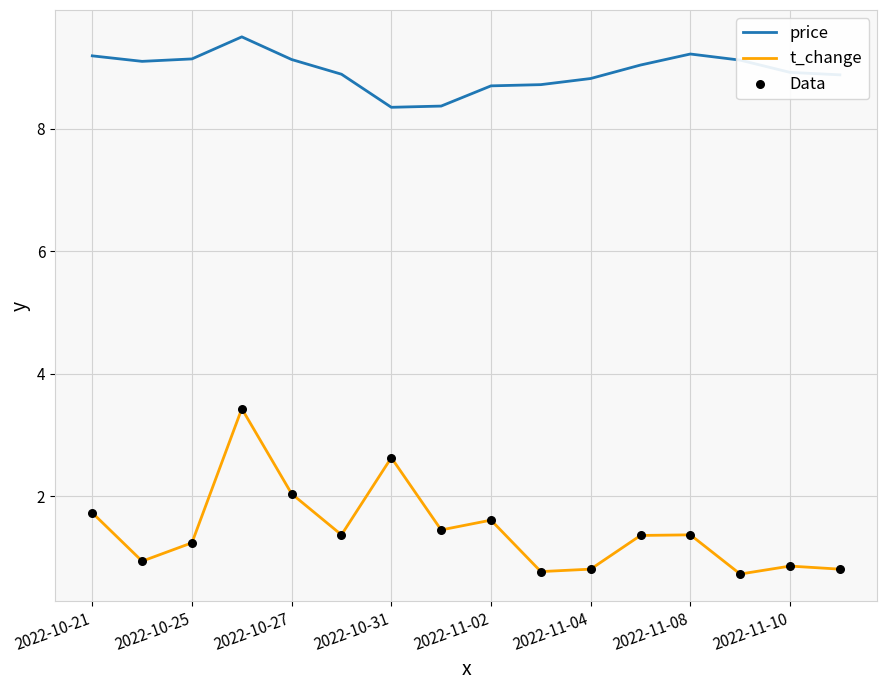

Which series has the largest range (max minus min)?

t_change